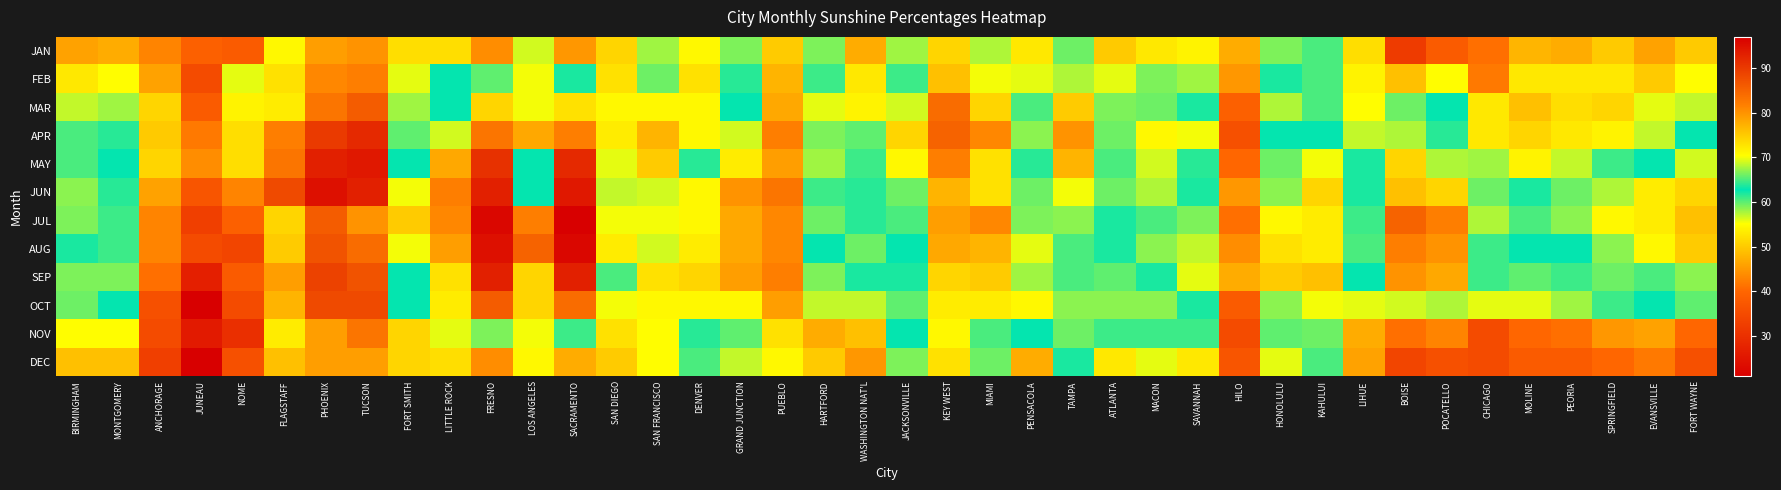

At how many categories does at least one series exceed 80?

12